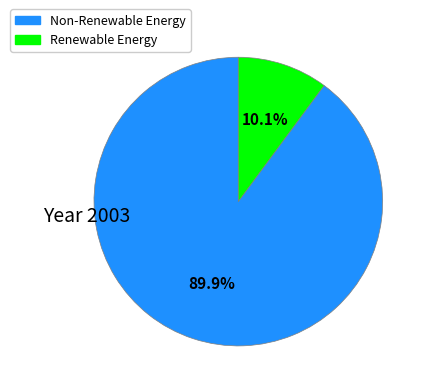

Rank the categories by value from lowest to highest.

Renewable Energy, Non-Renewable Energy